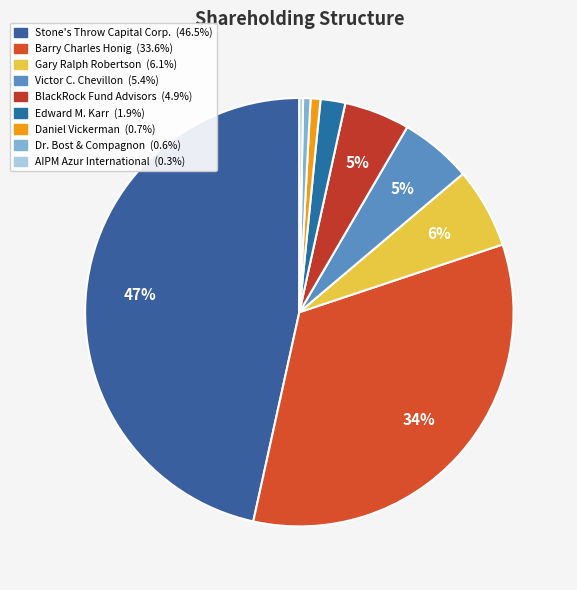

The Edward M. Karr slice represents 15% of the pie. True or false?

False